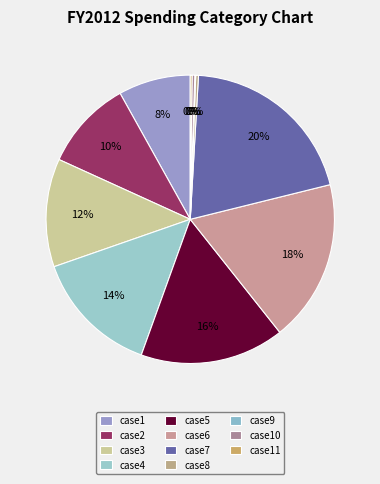

Rank the categories by value from lowest to highest.

case9, case11, case8, case10, case1, case2, case3, case4, case5, case6, case7